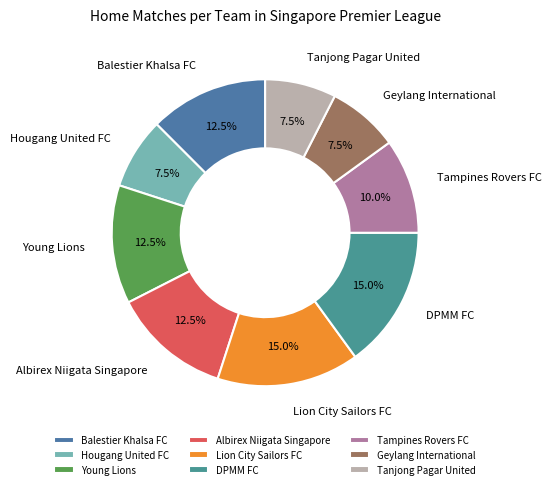

How many slices are in this pie chart?

9